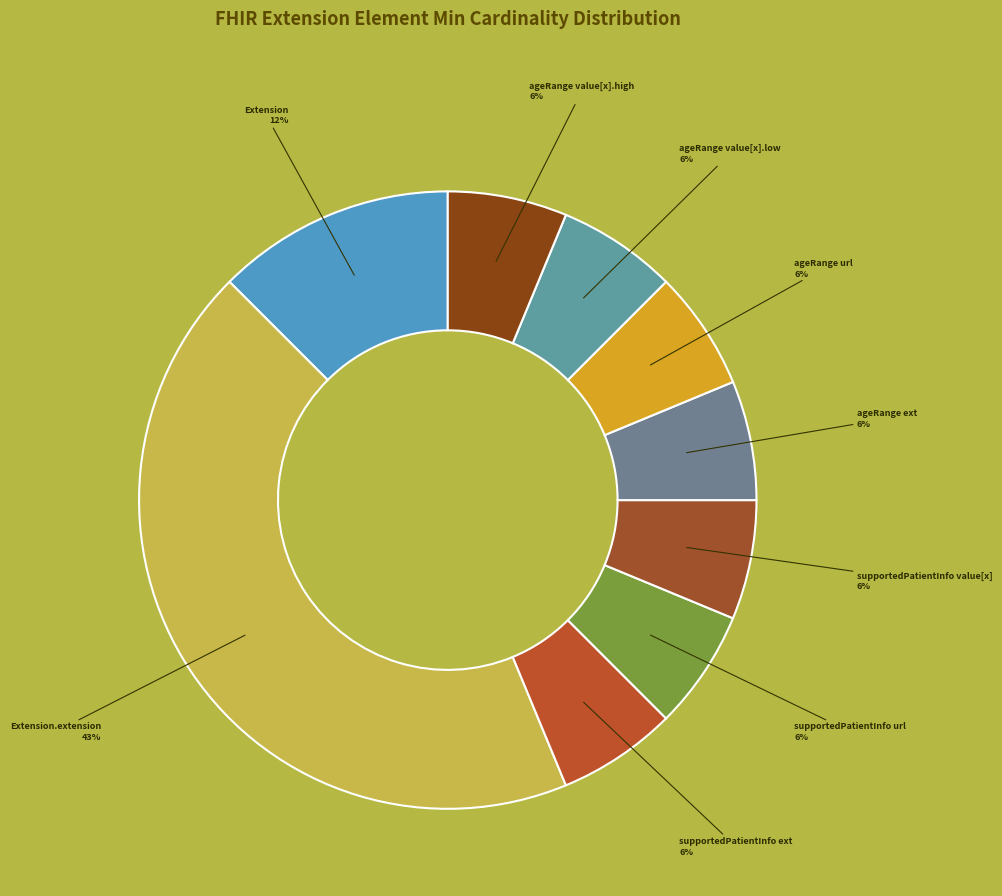

To the nearest percent, what portion does Extension (Min=0) represent?

12%